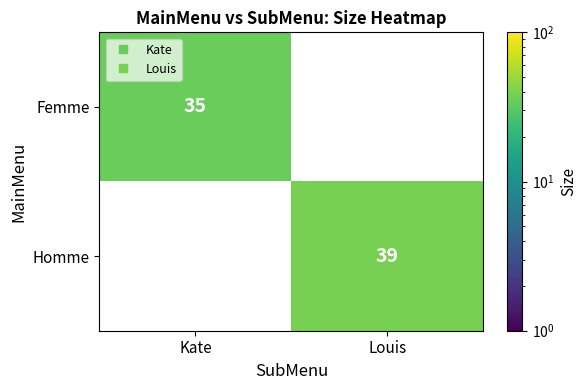

Rank the categories by Homme value from lowest to highest.

Kate, Louis